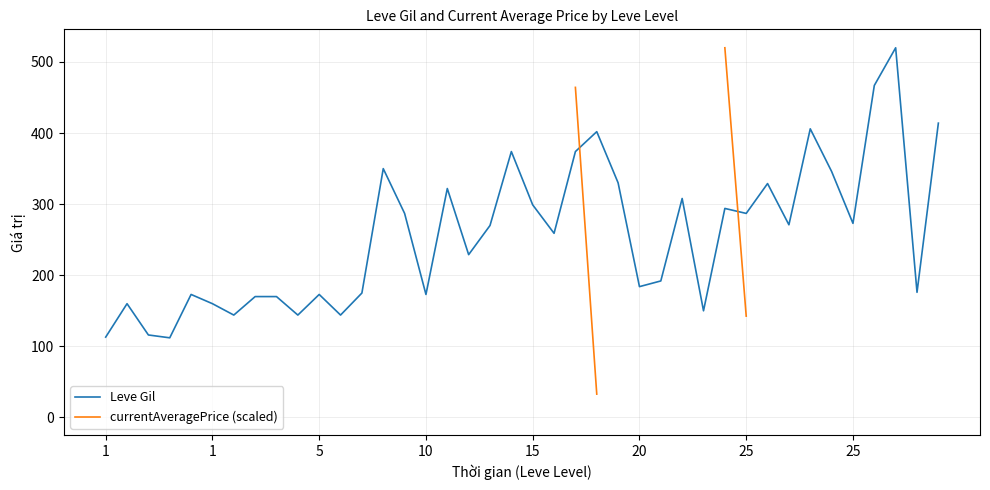

How many intersections are there between currentAveragePrice (scaled) and Leve Gil?

2